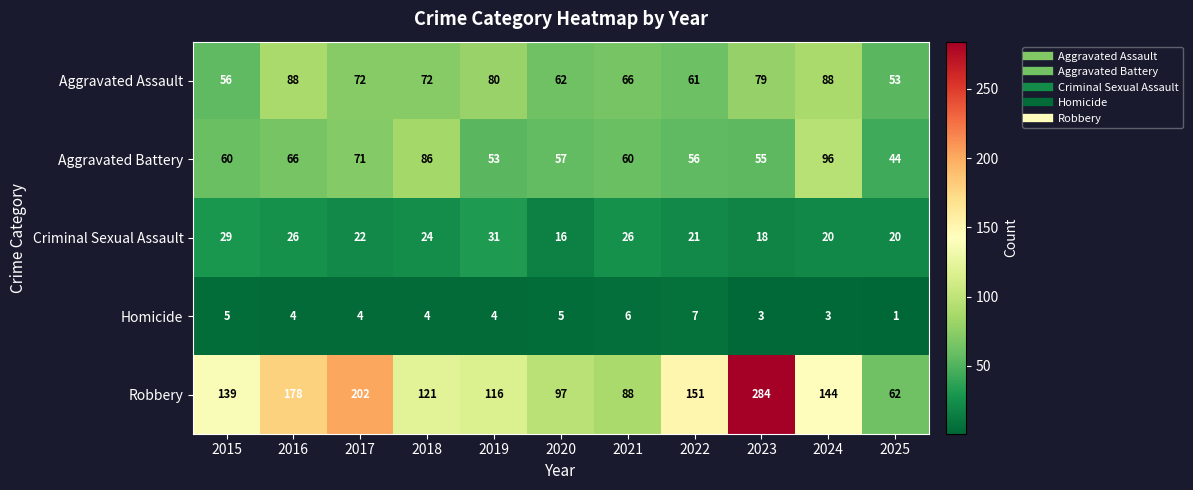

How many data points does each series have?

11